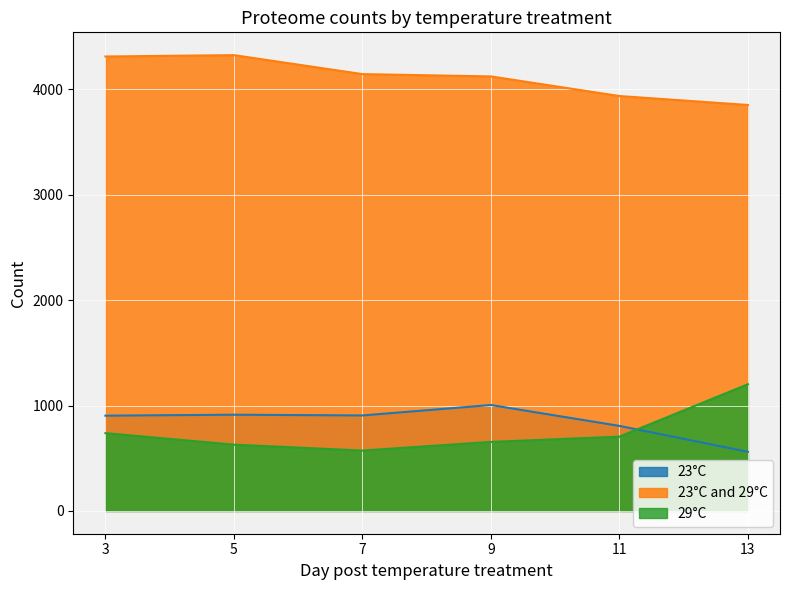

Rank the categories by 29°C value from lowest to highest.

7, 5, 9, 11, 3, 13